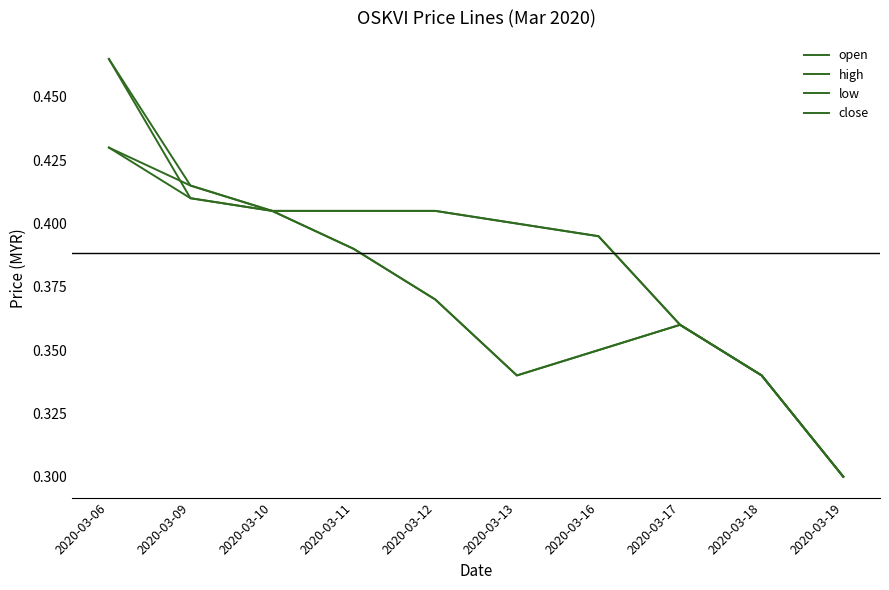

What is the average value of the open series?

0.4